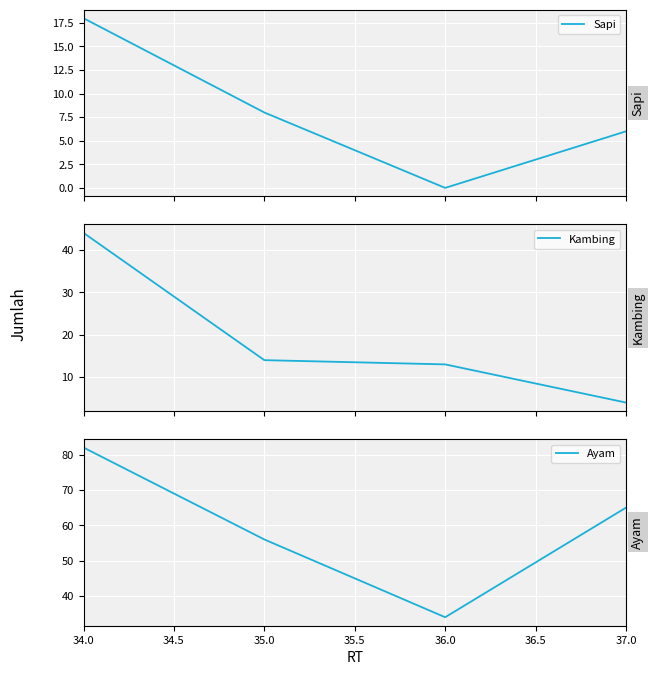

Rank the series by their average value, from lowest to highest.

Sapi, Kambing, Ayam